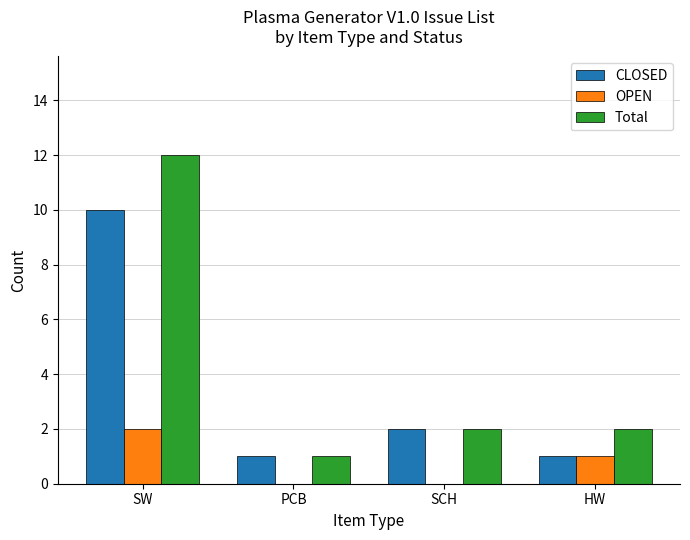

What is the sum of all OPEN values?

3